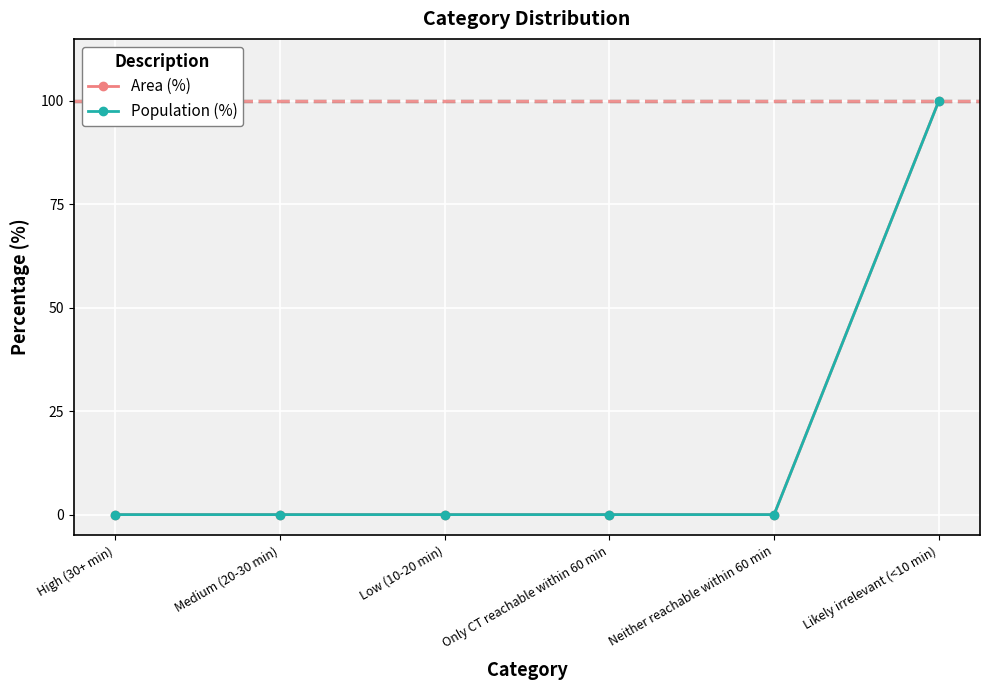

What is the average value of the Population (%) series?

17